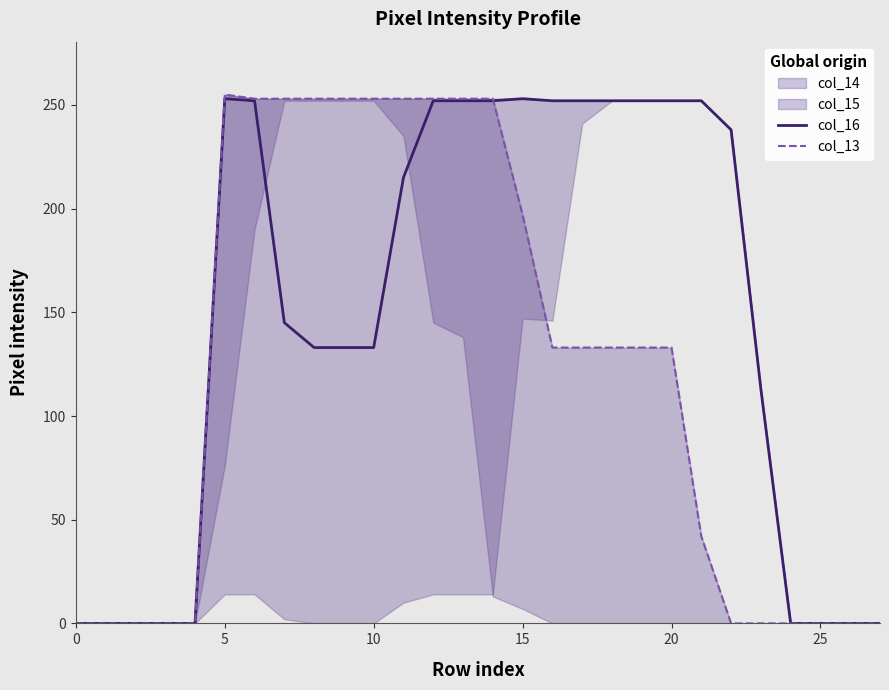

How many data points in col_13 are above 133?

11